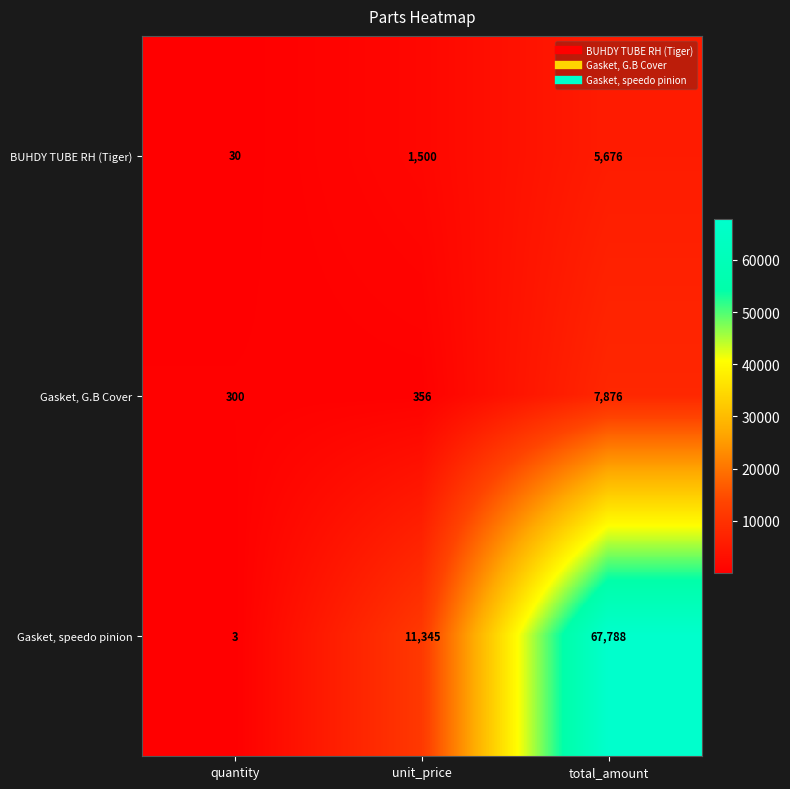

At which label is Gasket, G.B Cover closest to 4088?

unit_price